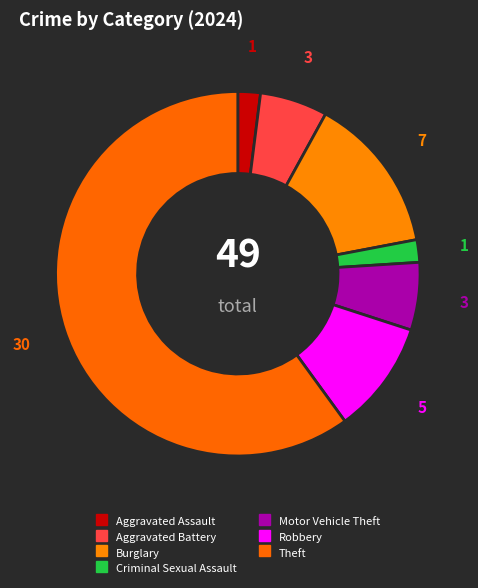

Which slice represents more than half of the pie?

Theft